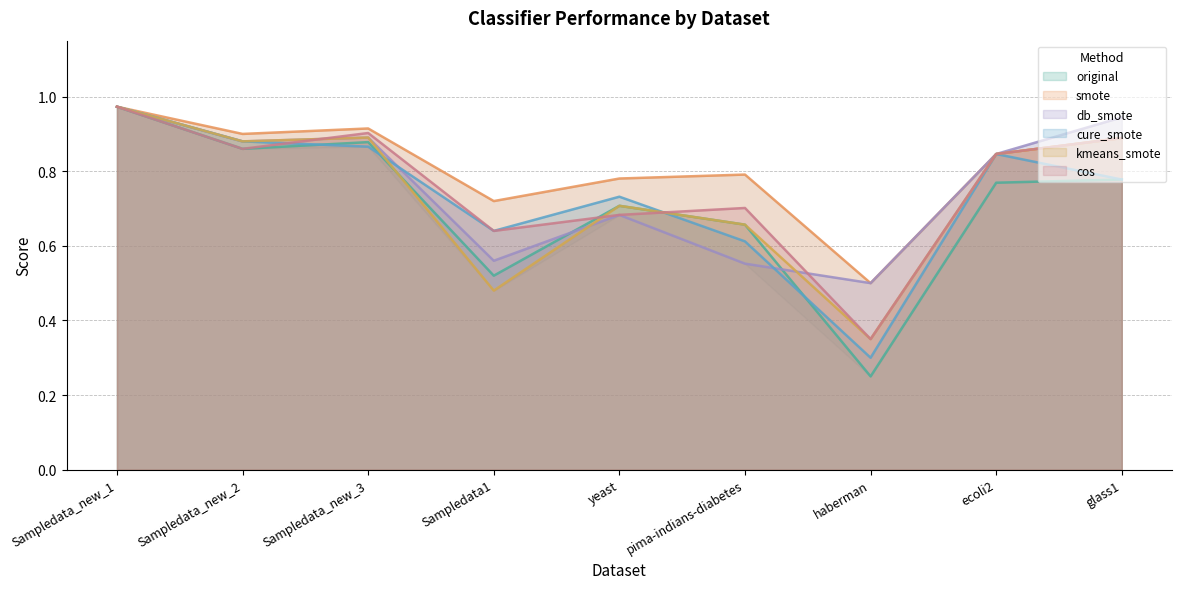

At which category is the sum across all series the highest?

Sampledata_new_1